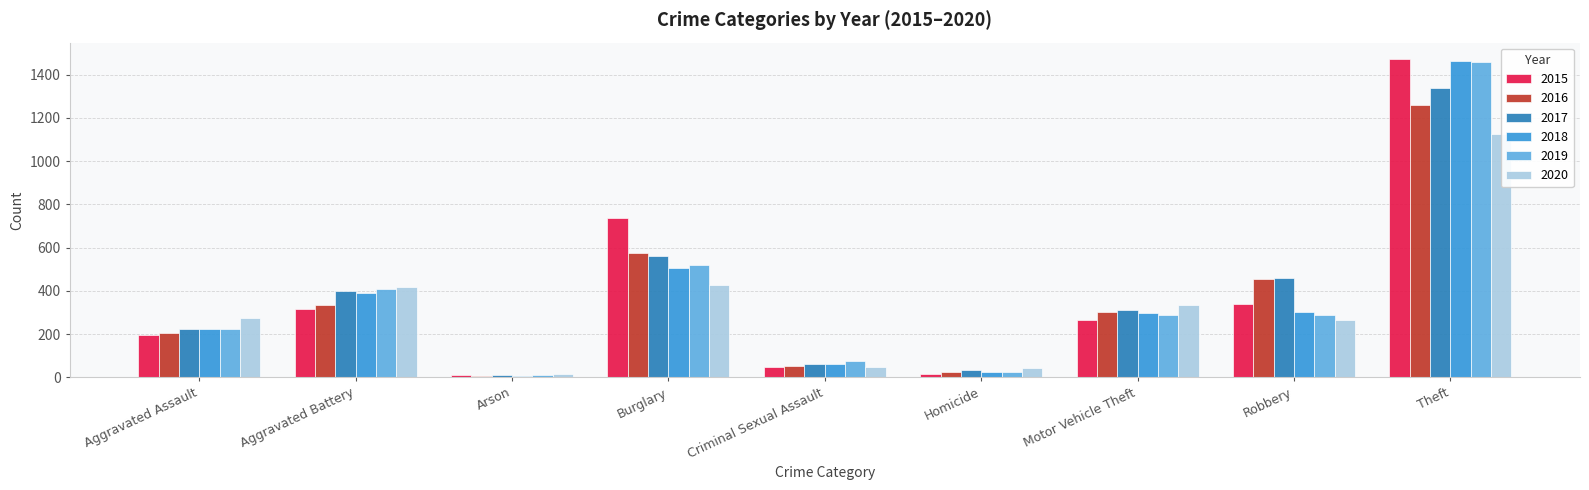

At which category is the sum across all series the highest?

Theft